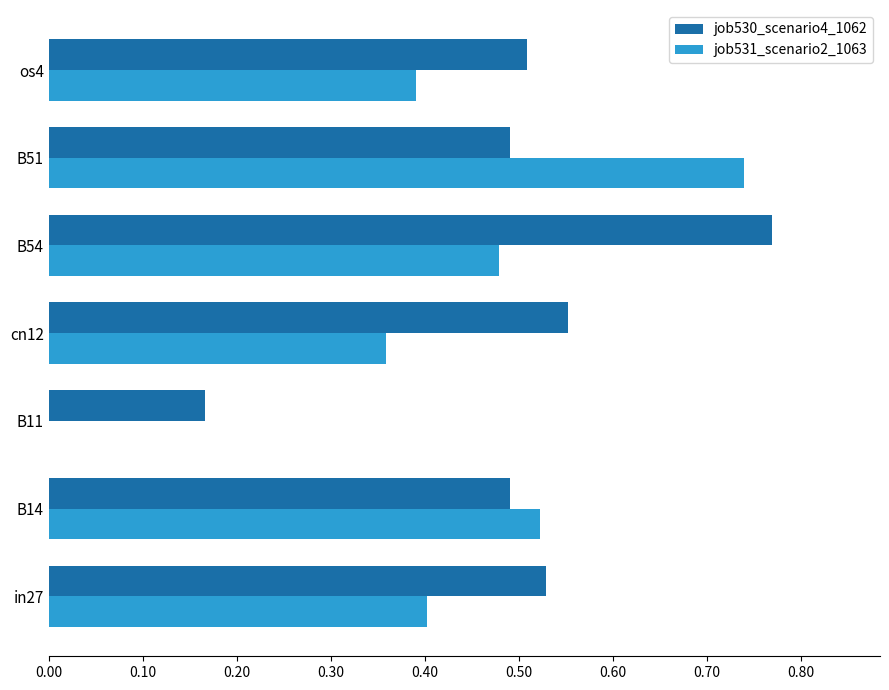

Between in27 and B14, which series saw the biggest shift?

job531_scenario2_1063